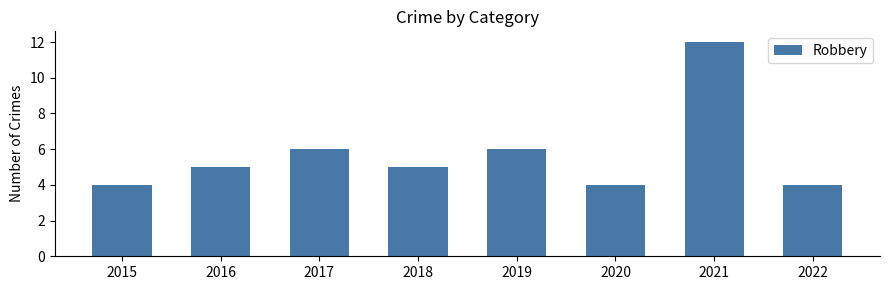

What is the difference between the maximum and minimum values?

8